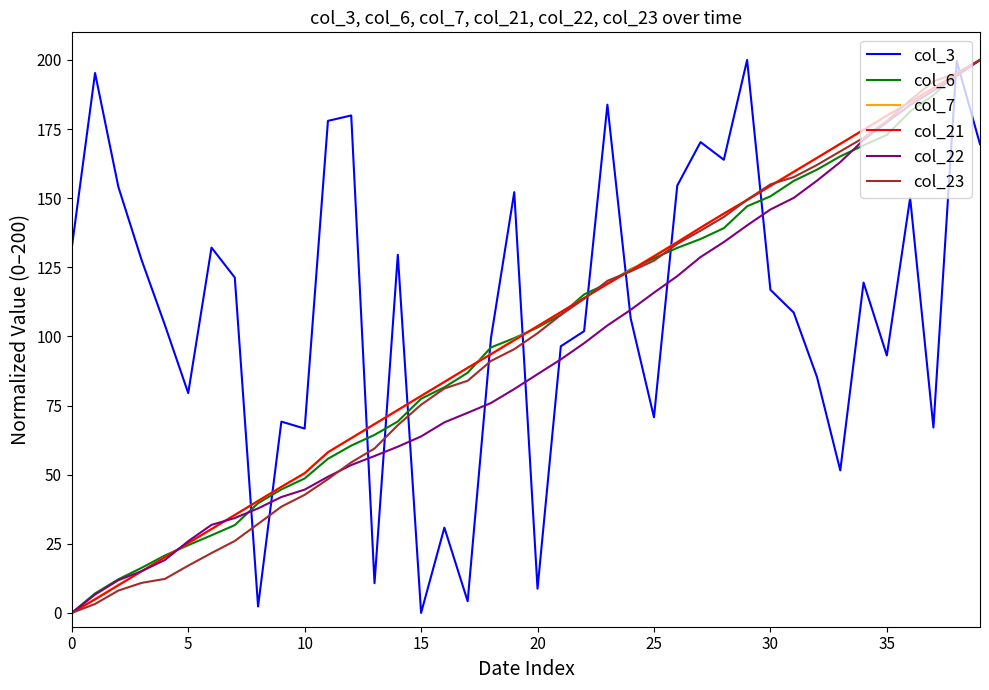

Which series ends up on top after the final intersection of col_23 and col_3?

col_23